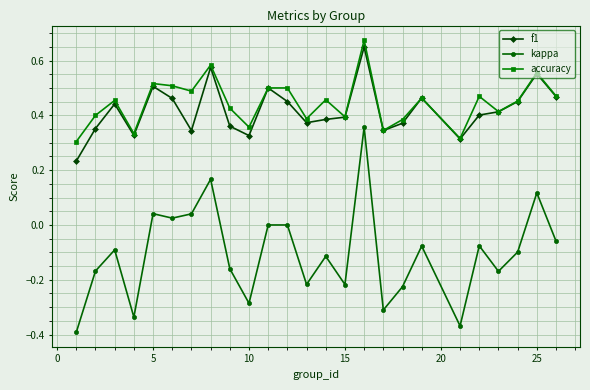

Which series has the largest range (max minus min)?

kappa